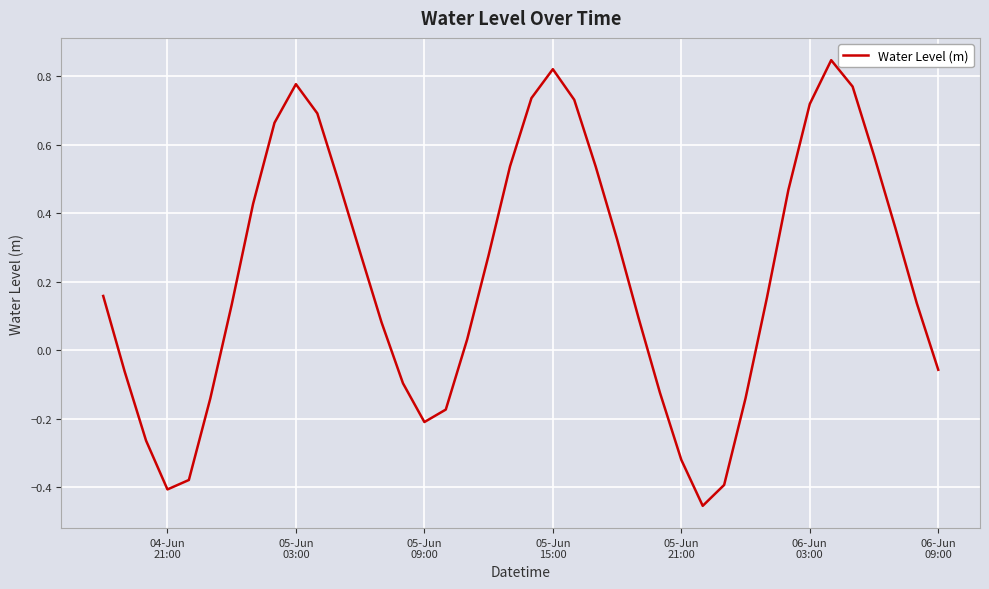

What is the difference between the maximum and minimum values?

1.3